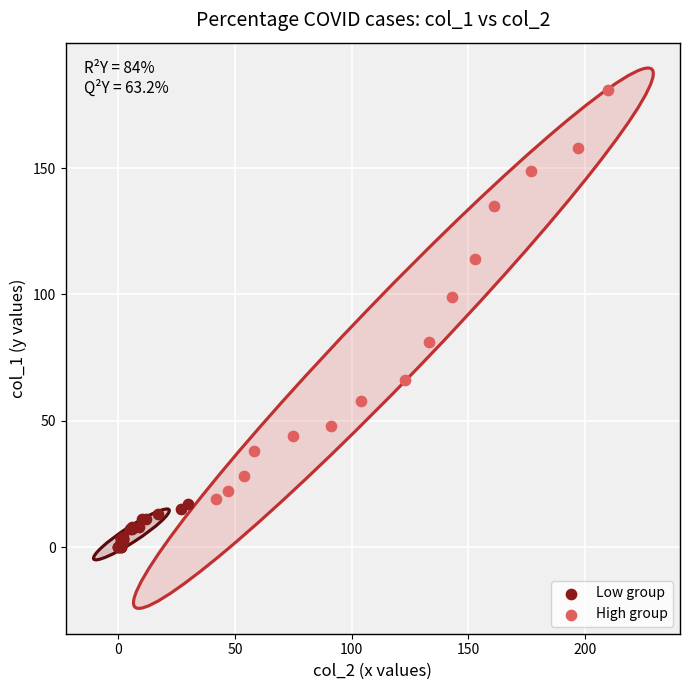

What are all the series names shown in the legend?

Low group, High group